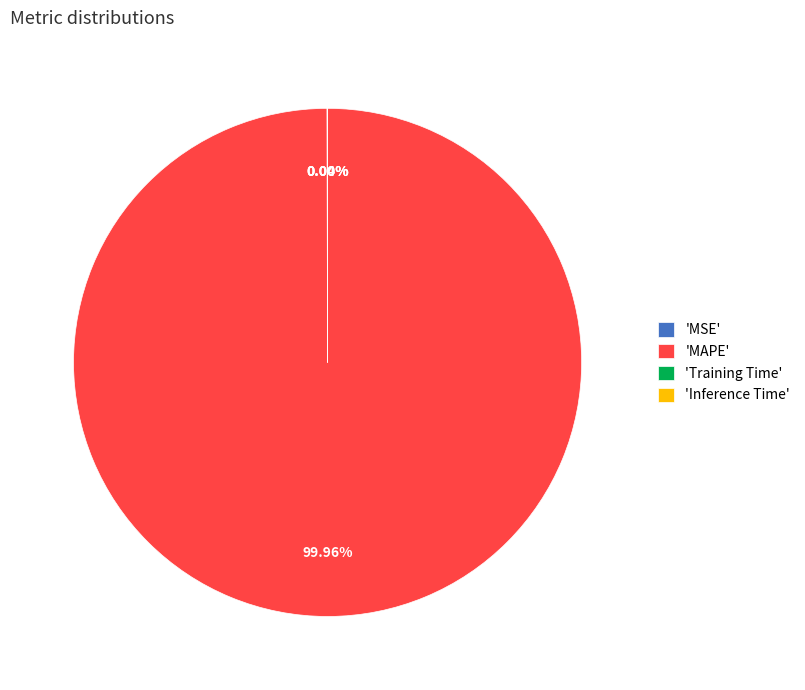

What is the largest slice in the pie chart?

'MAPE'